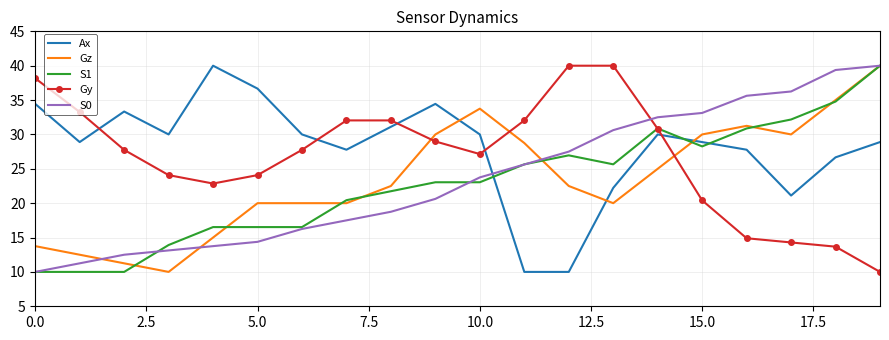

What is the smallest value displayed?

10.0